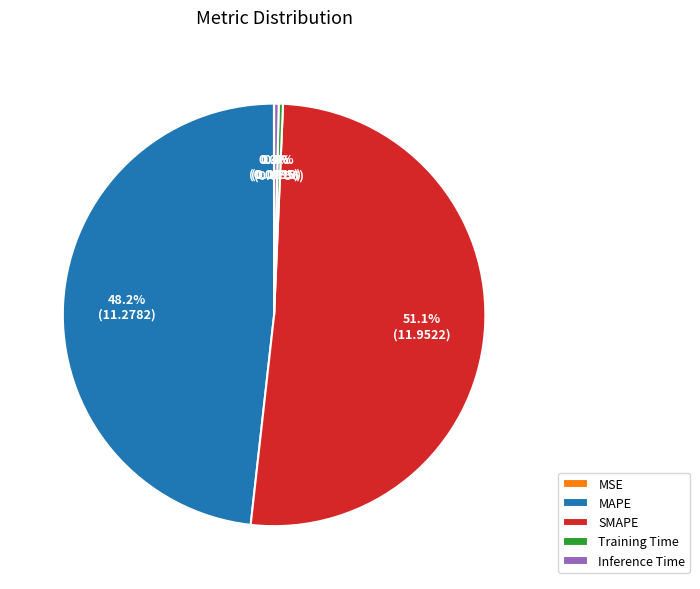

Is the sum of SMAPE and MAPE greater than half?

Yes